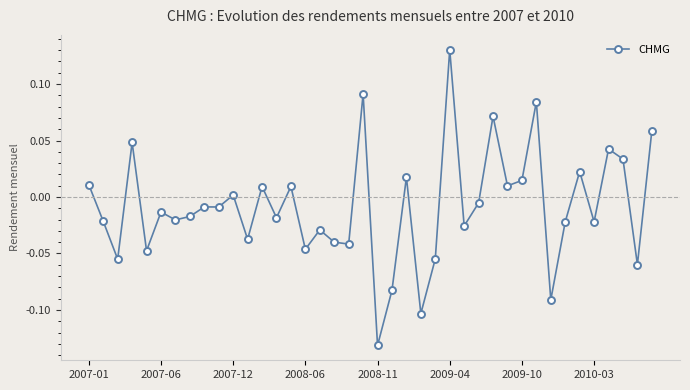

What is the difference between the maximum and minimum values?

0.3